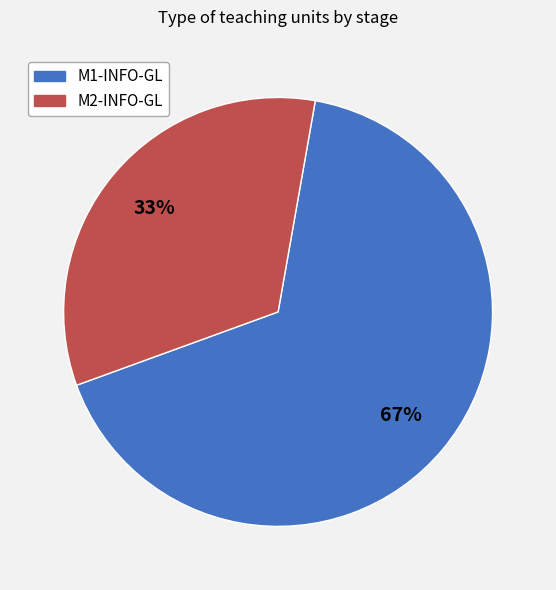

The M2-INFO-GL slice represents 22% of the pie. True or false?

False